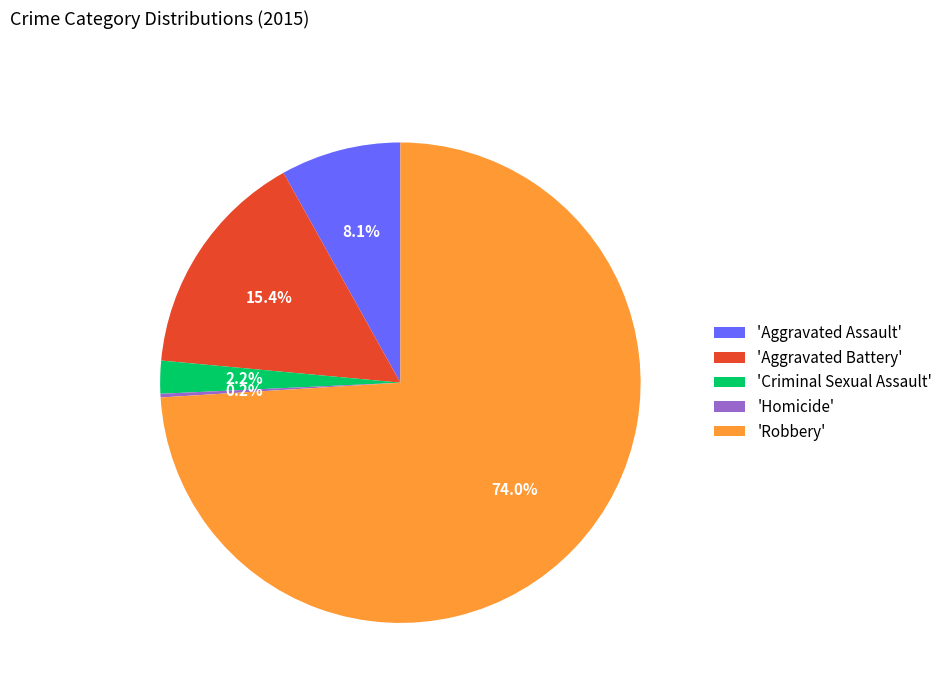

Is there any slice that represents more than half of the pie?

Yes